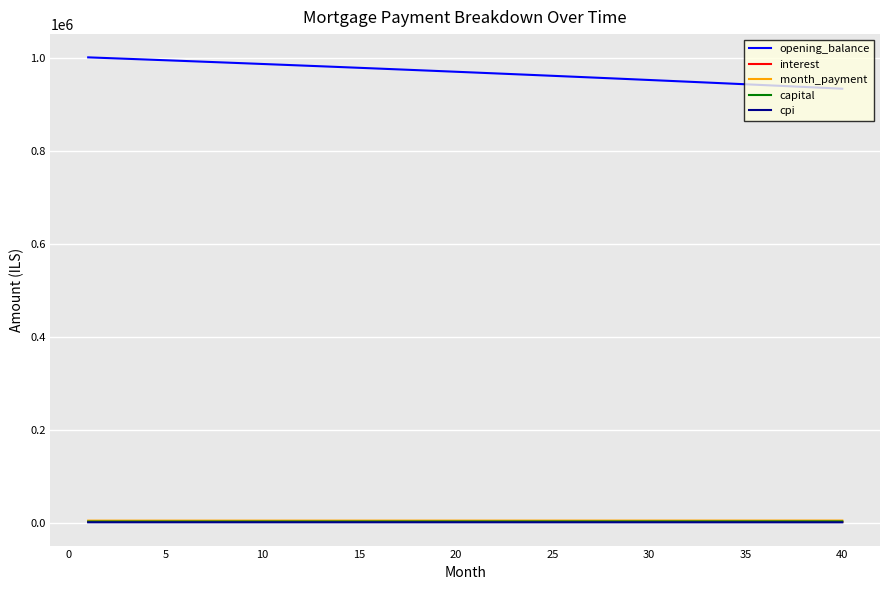

What is the greatest value displayed?

1001000.0